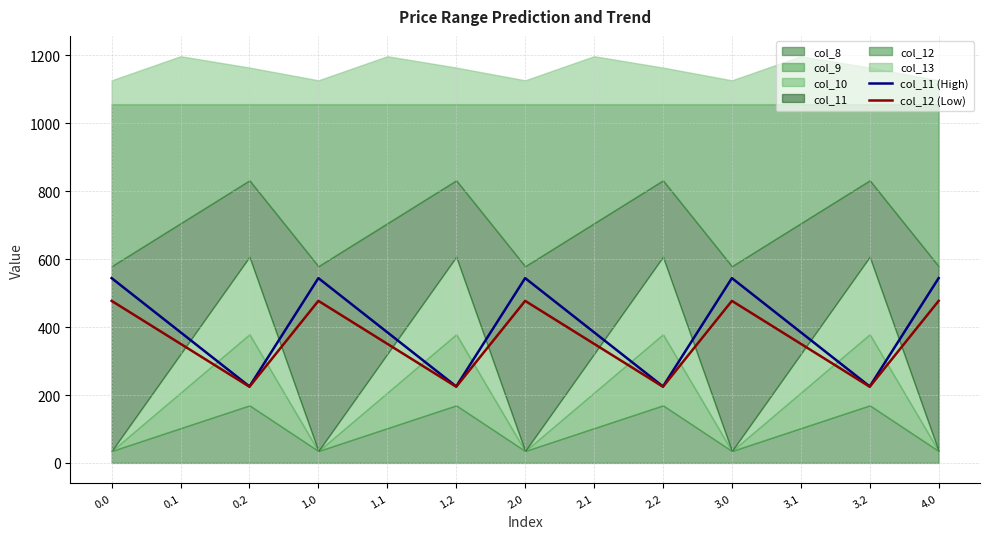

Is the value of col_11 (High) at 1.2 greater than the value of col_12 (Low) at 3.1?

No